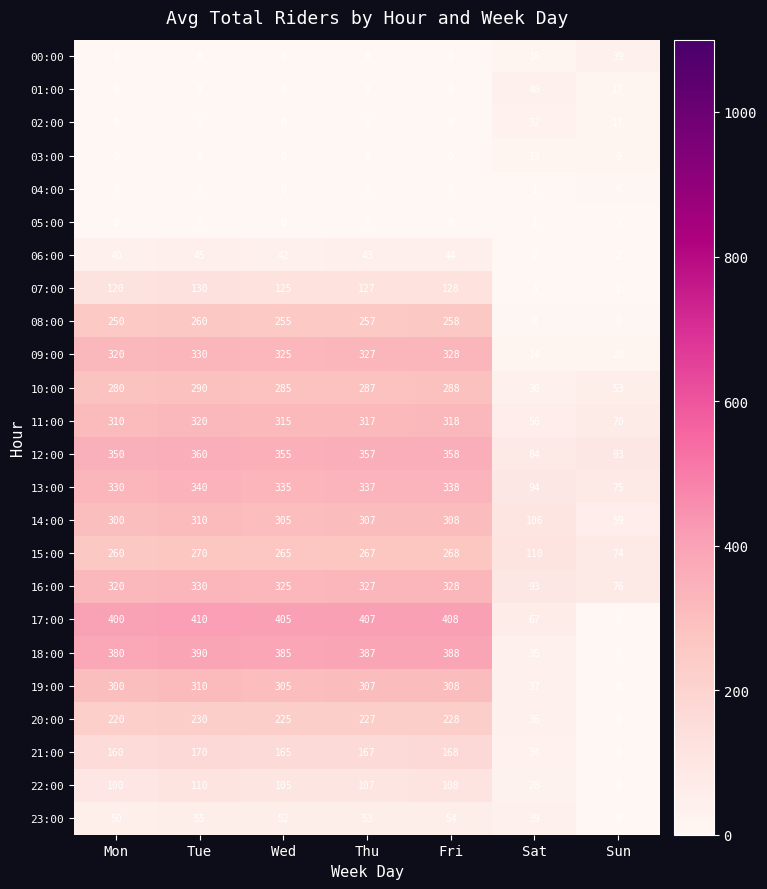

Is it true that 18:00 equals 390 at Tue?

True